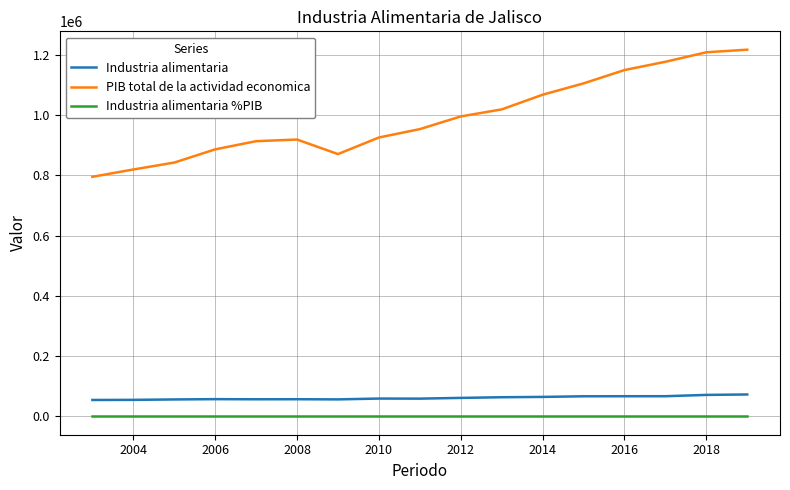

True or false: Industria alimentaria %PIB and PIB total de la actividad economica intersect in this chart.

False